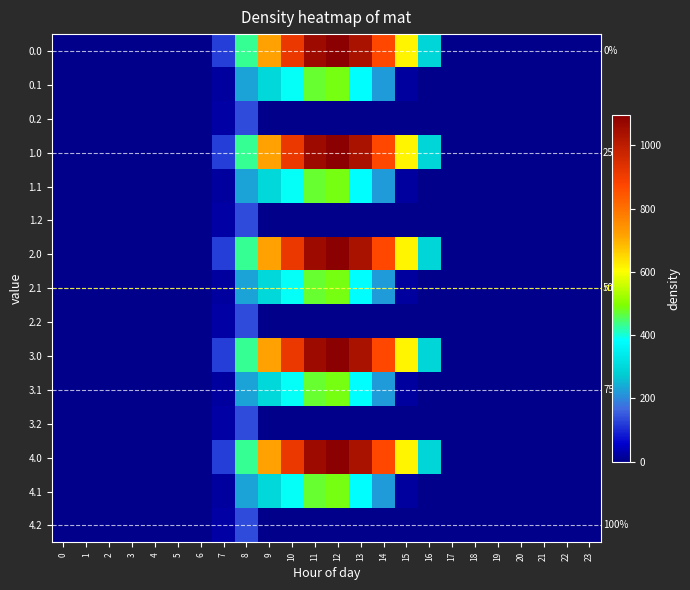

What is the difference between the highest and lowest values at 9?

716.9